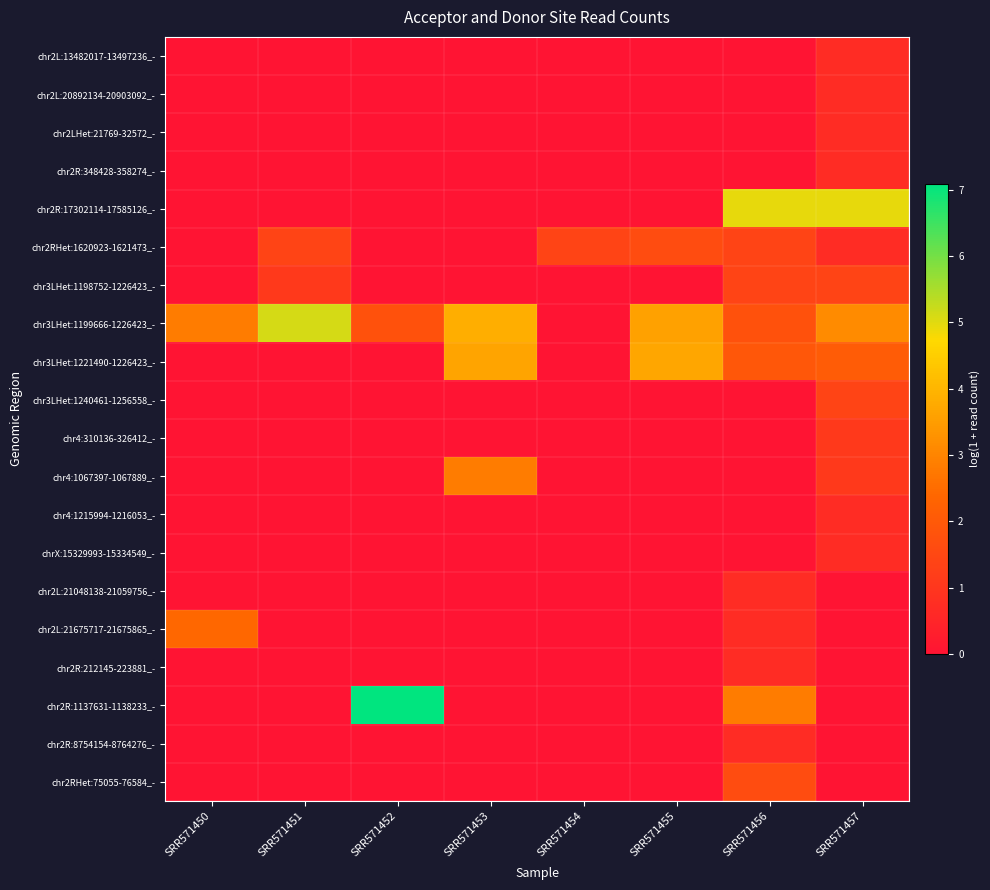

Which series has the largest total across all categories?

chr3LHet:1199666-1226423_-